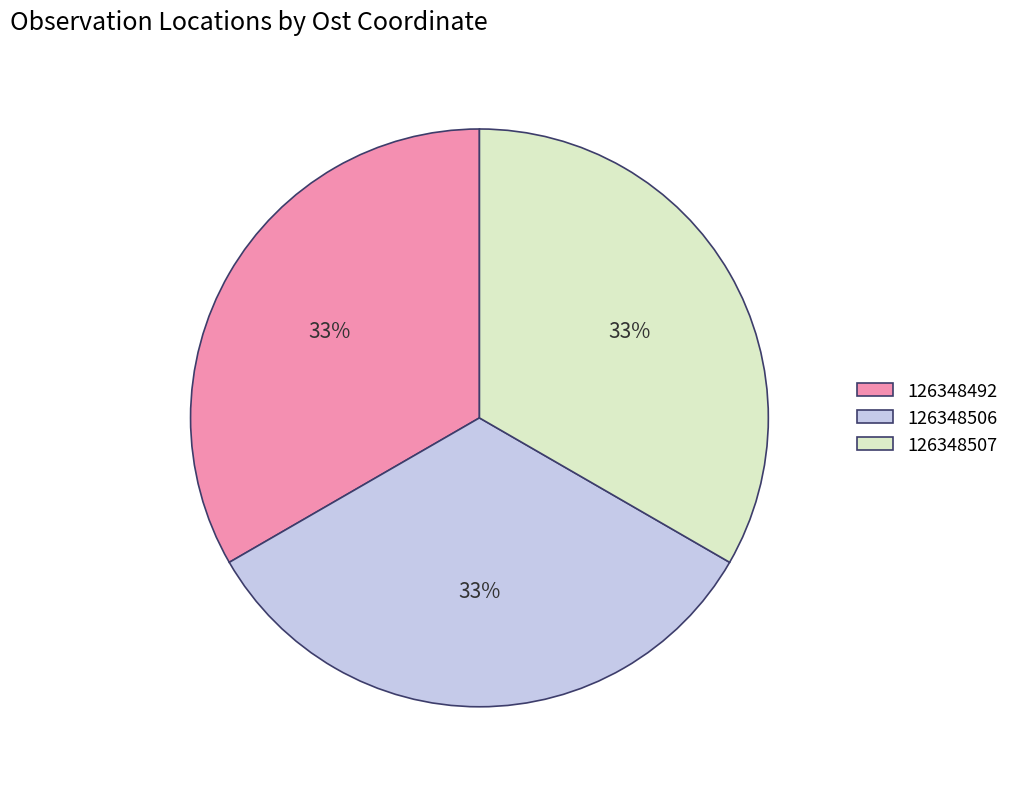

To the nearest percent, what is the average slice percentage?

33%